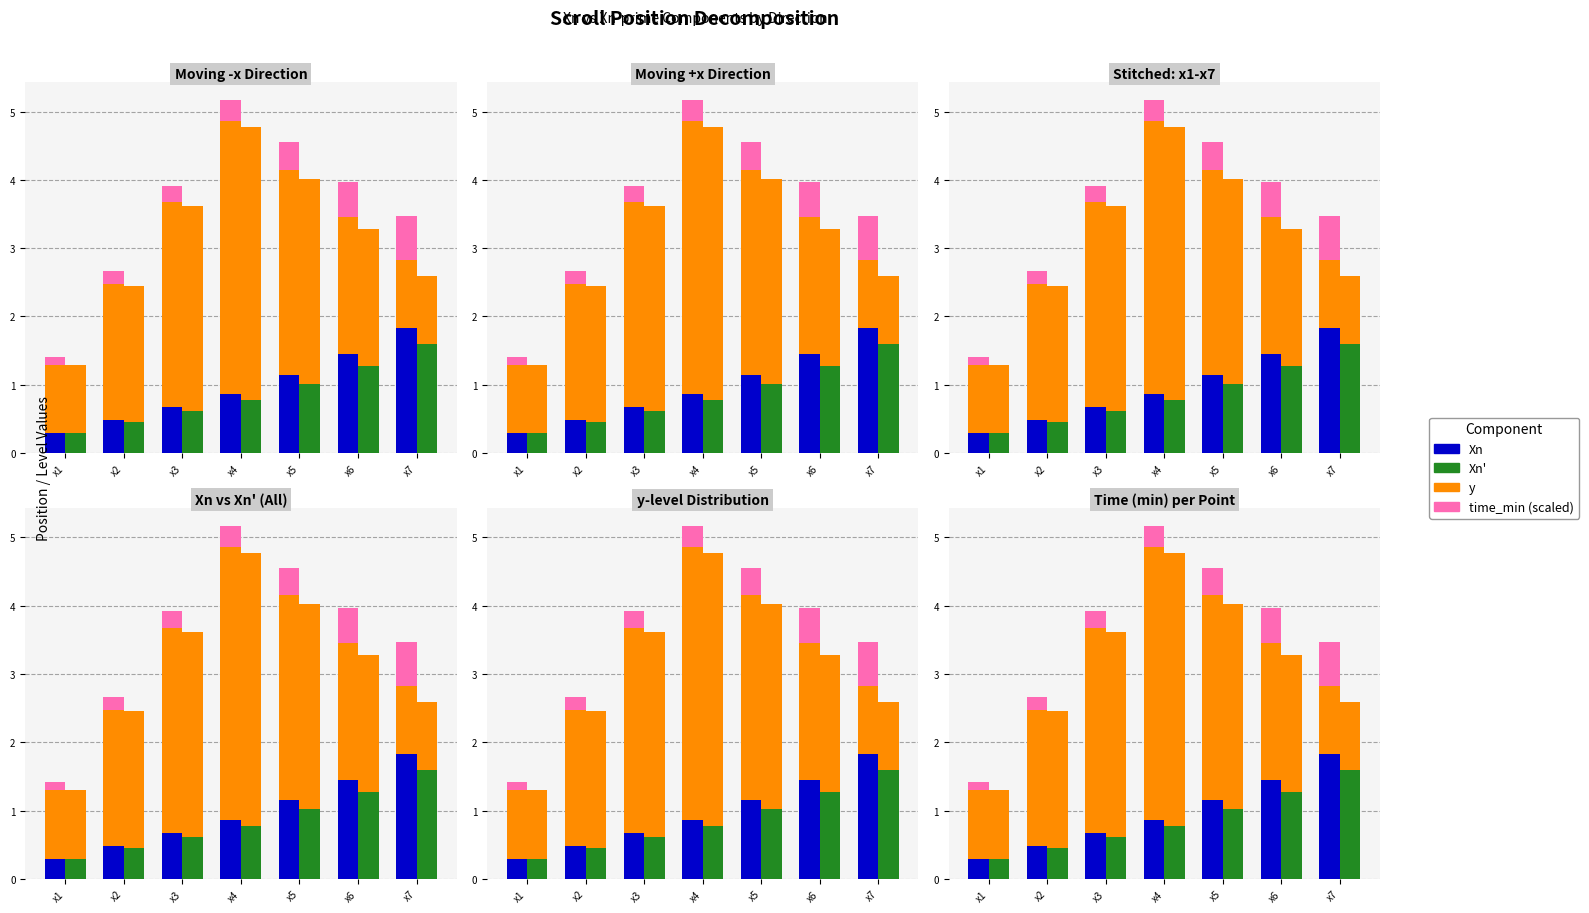

Is it true that Xn equals 0.9 at x4?

True